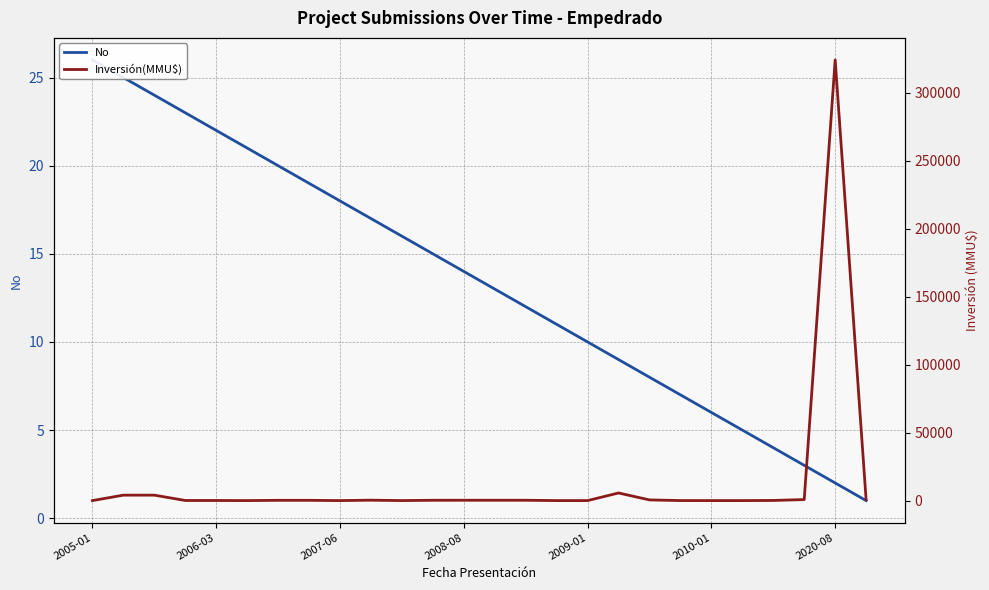

Which series has the largest range (max minus min)?

Inversión(MMU$)